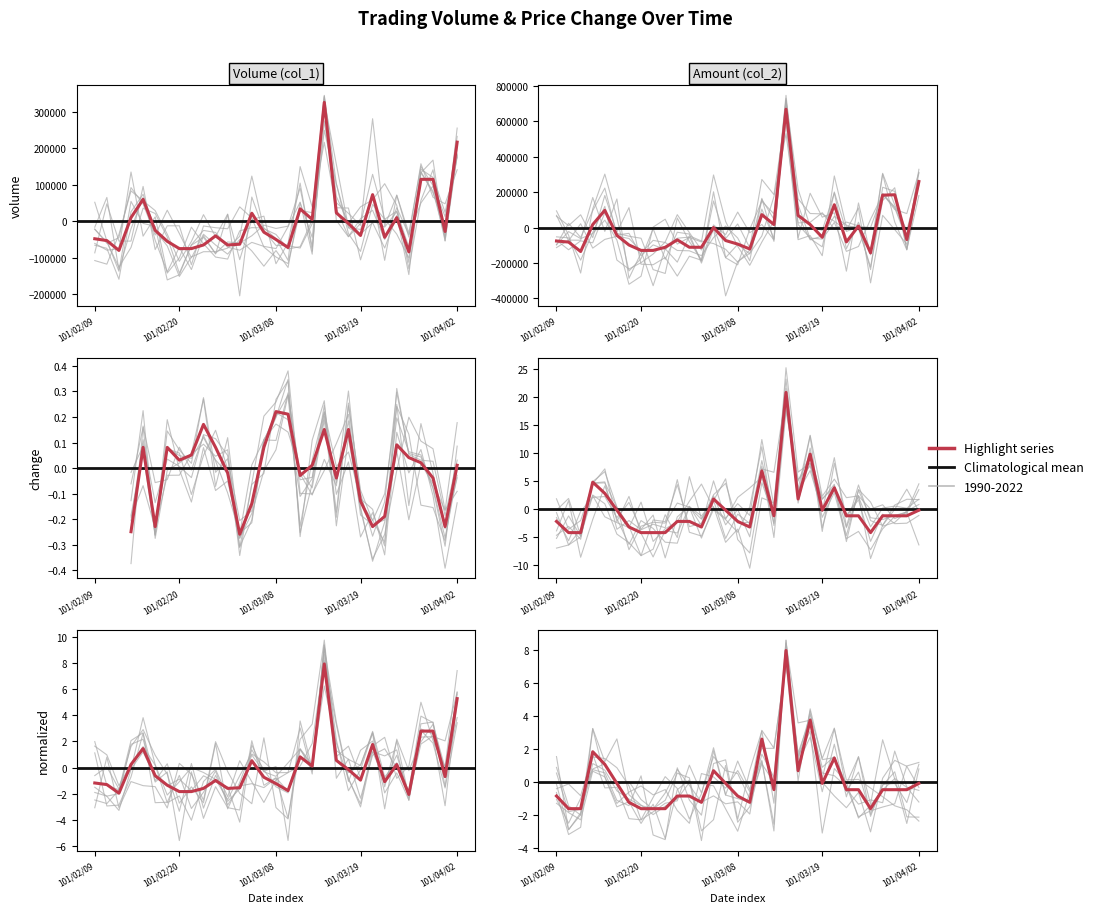

Which series has the widest spread of values?

col_2